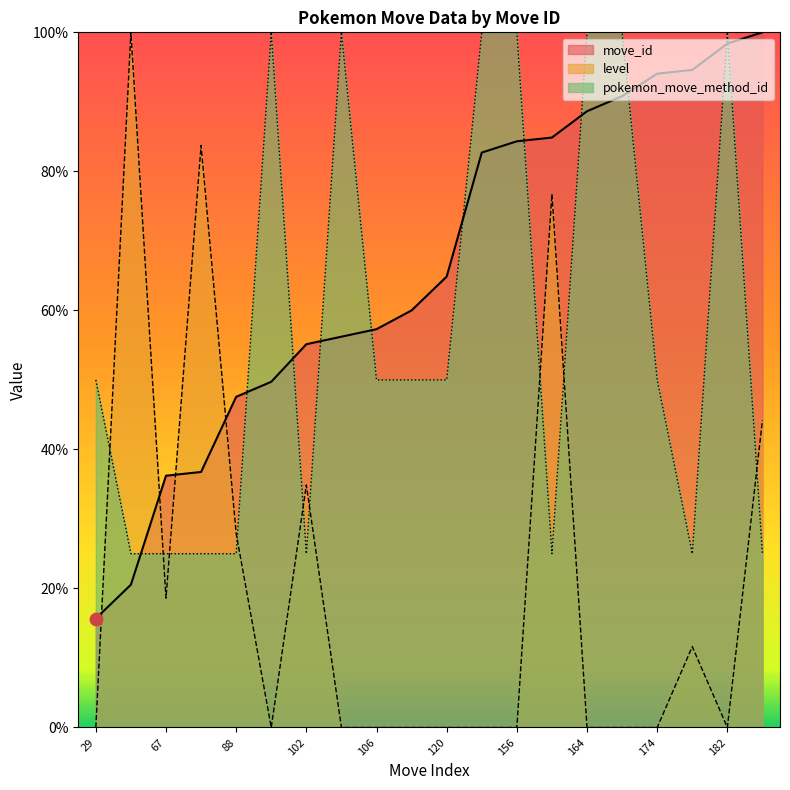

What are all the series names shown in the legend?

move_id, level, pokemon_move_method_id